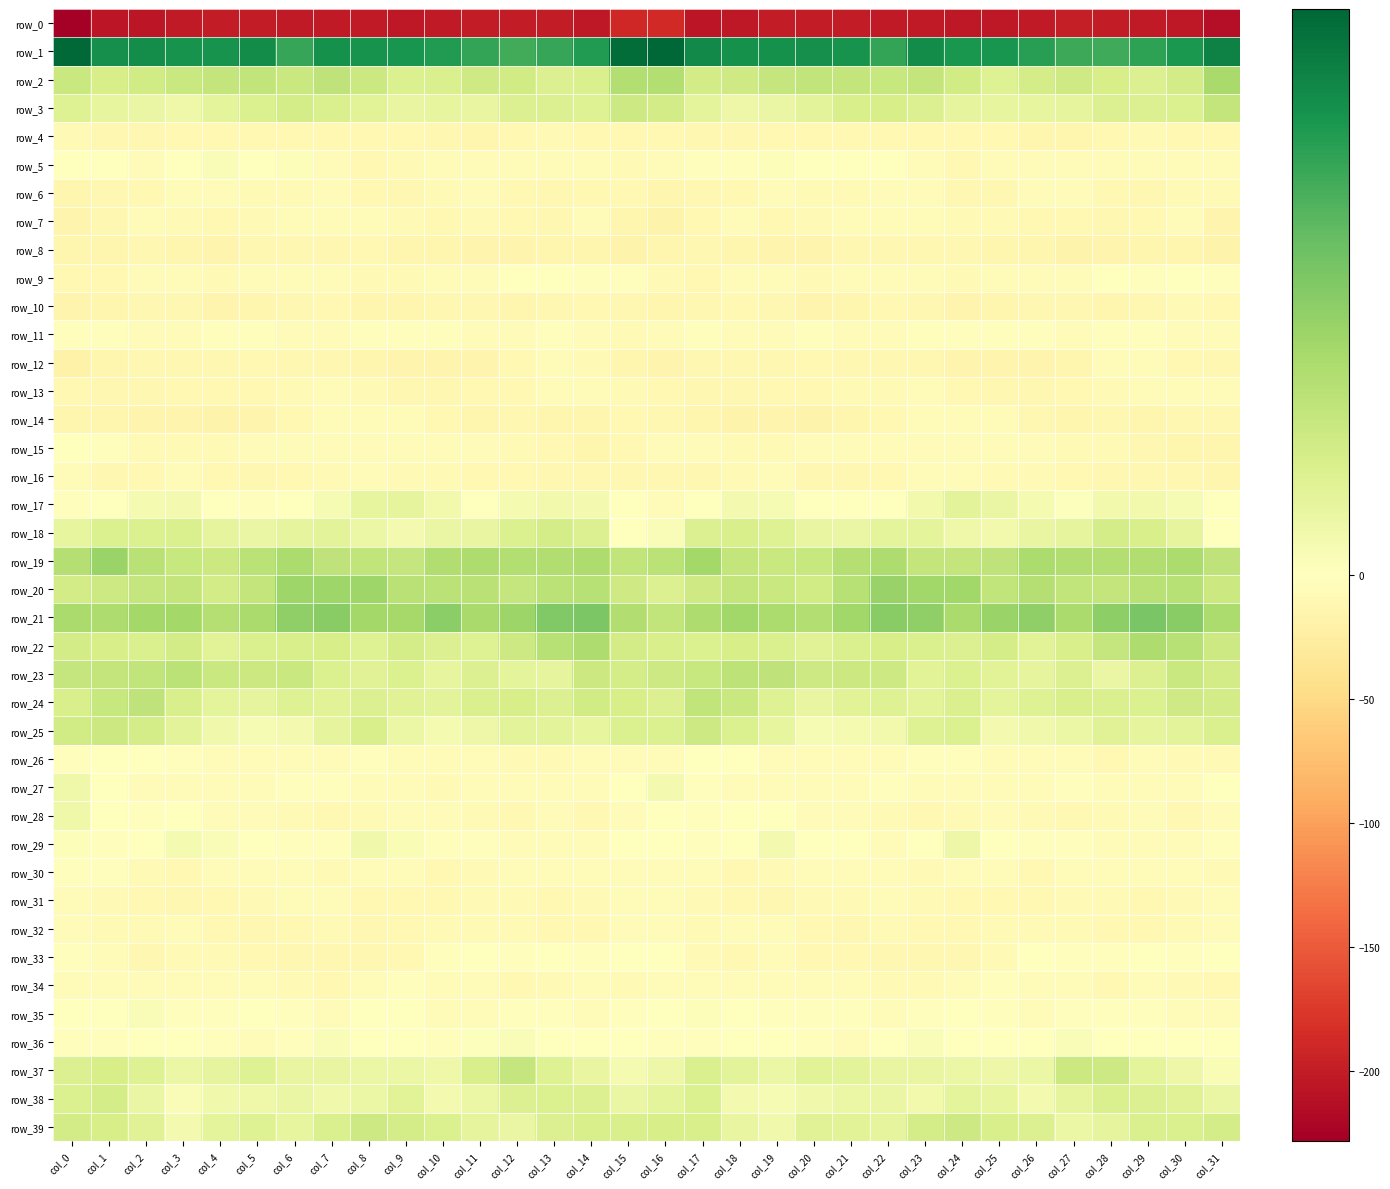

At how many categories does at least one series exceed 38?

21